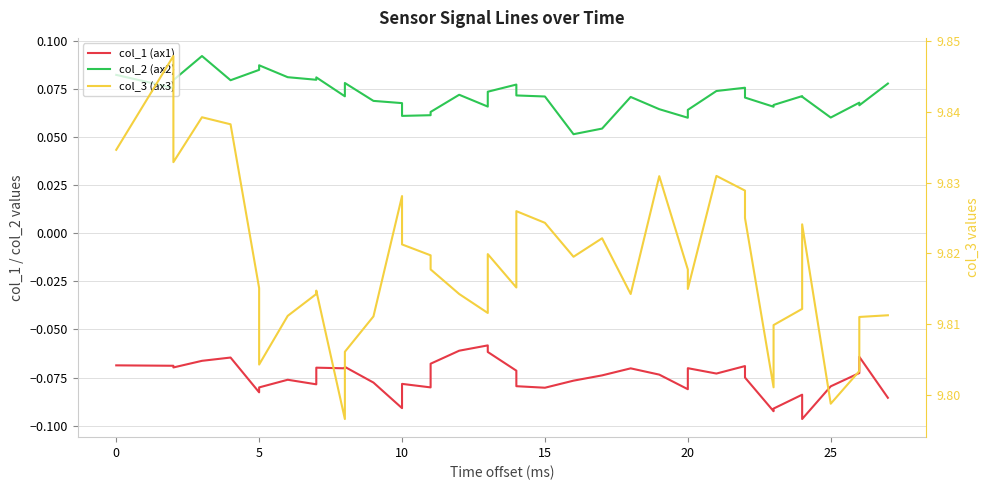

In col_2 (ax2), how many points are lower than both neighbors (excluding endpoints)?

11